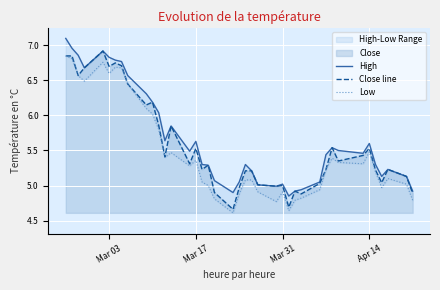

True or false: Close line has a value of 6.7 at Mar 03.

True